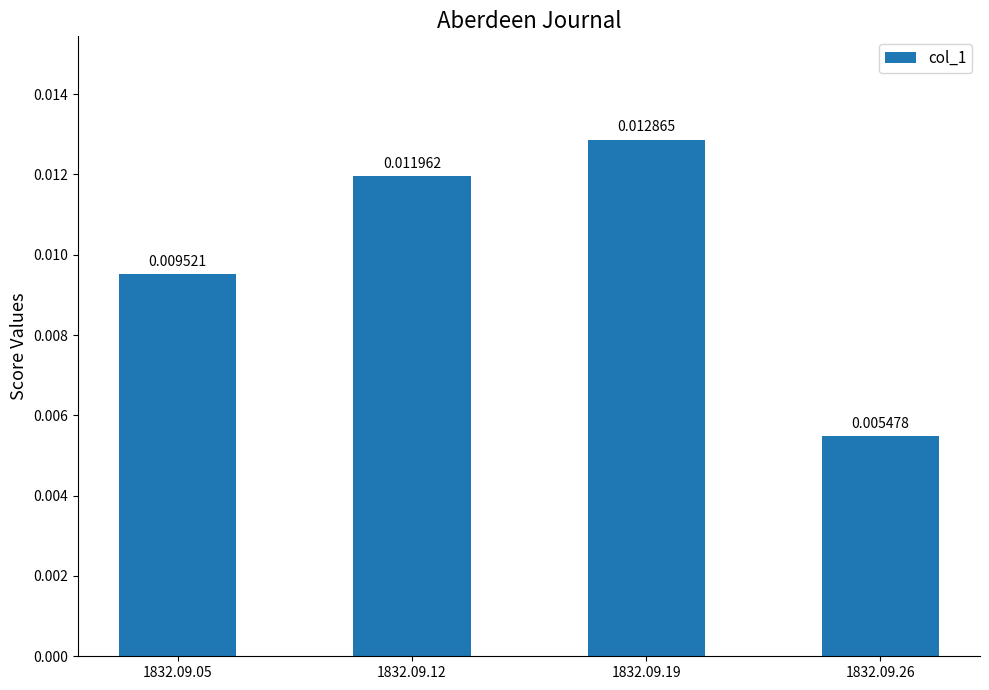

Which has a higher value, 1832.09.05 or 1832.09.26?

1832.09.05